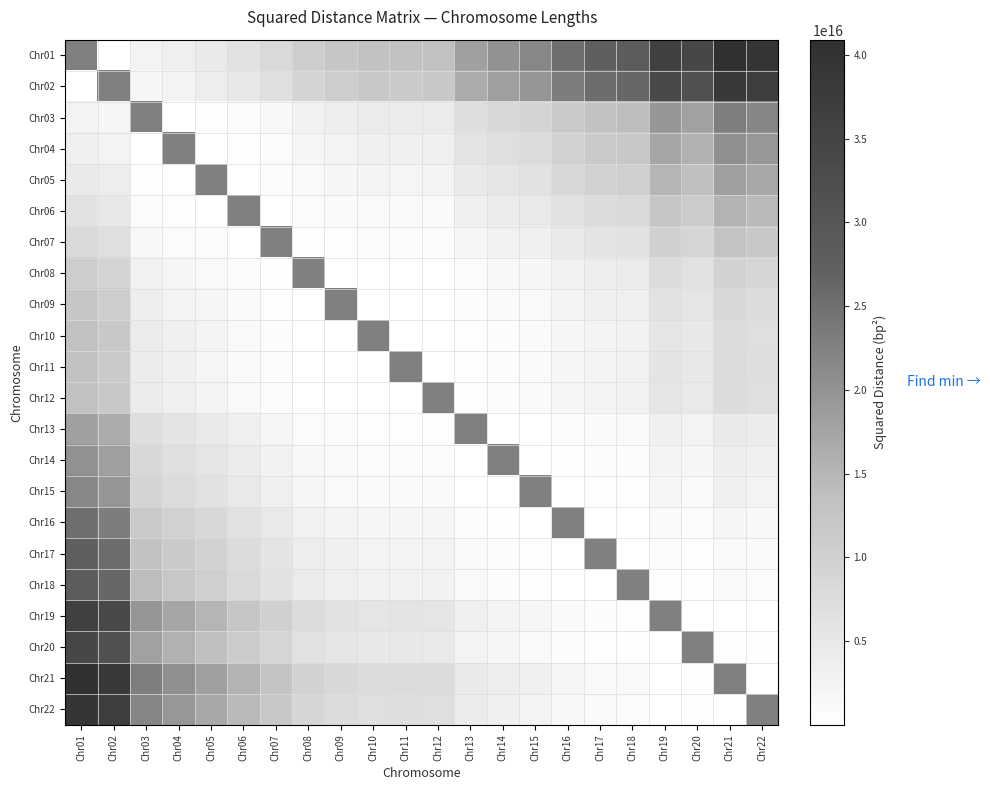

What is the difference between the Chr20 values at Chr10 and Chr03?

13106321161242640.0